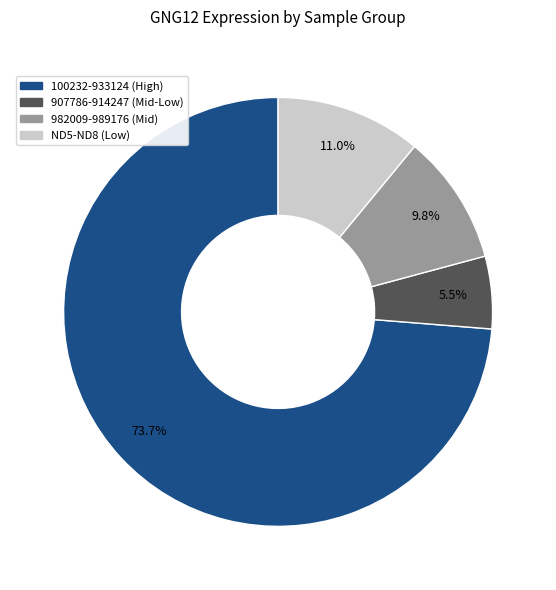

Is there a majority slice in this chart?

Yes